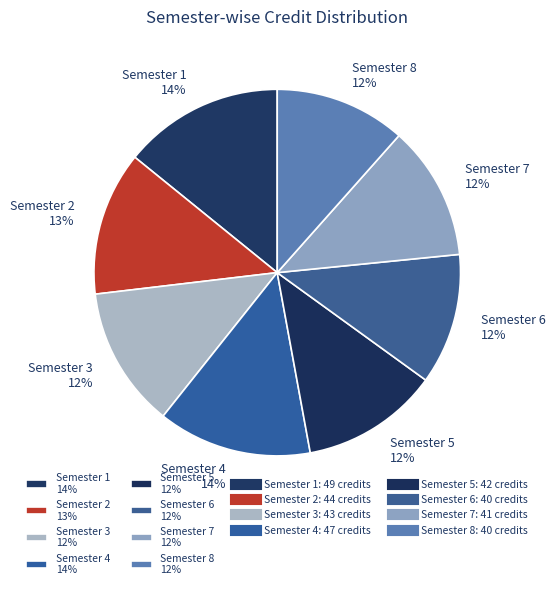

Is it true that Semester 2 is 5% of the pie?

False